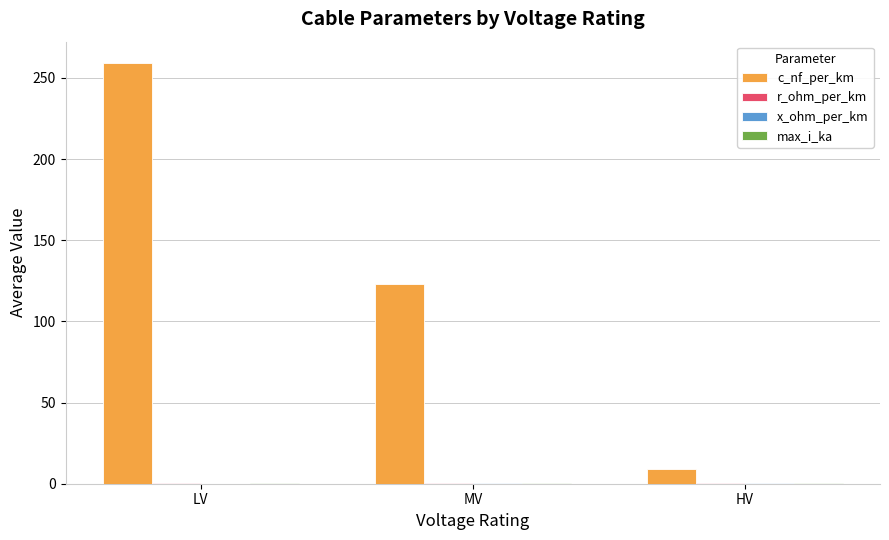

Are the bars horizontal?

No